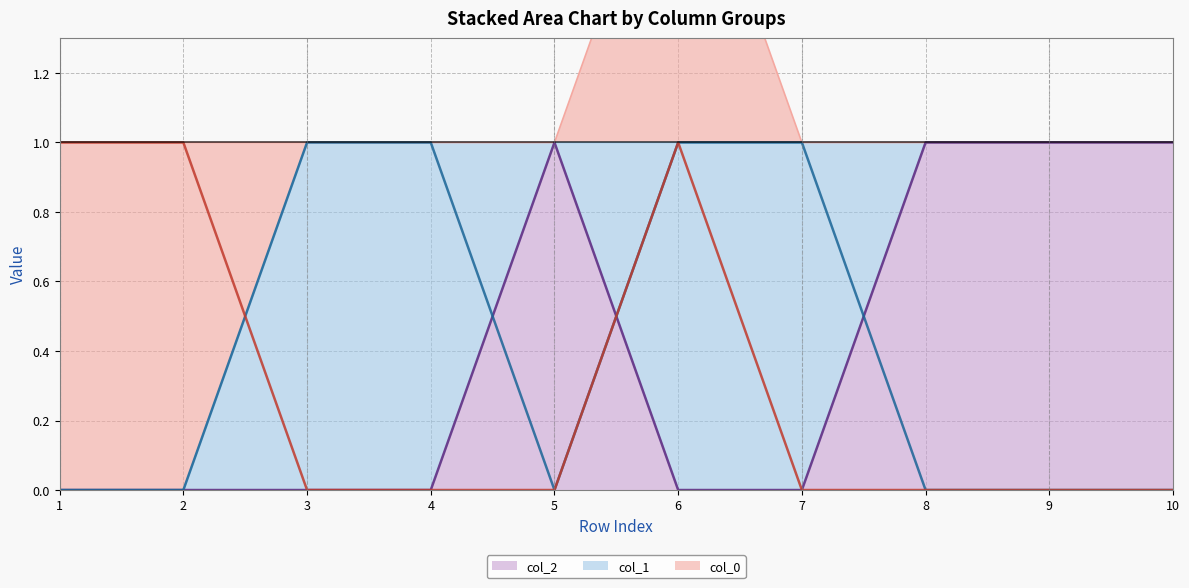

List the labels in order of col_1 (line) value, smallest first.

1, 2, 5, 8, 9, 10, 3, 4, 6, 7